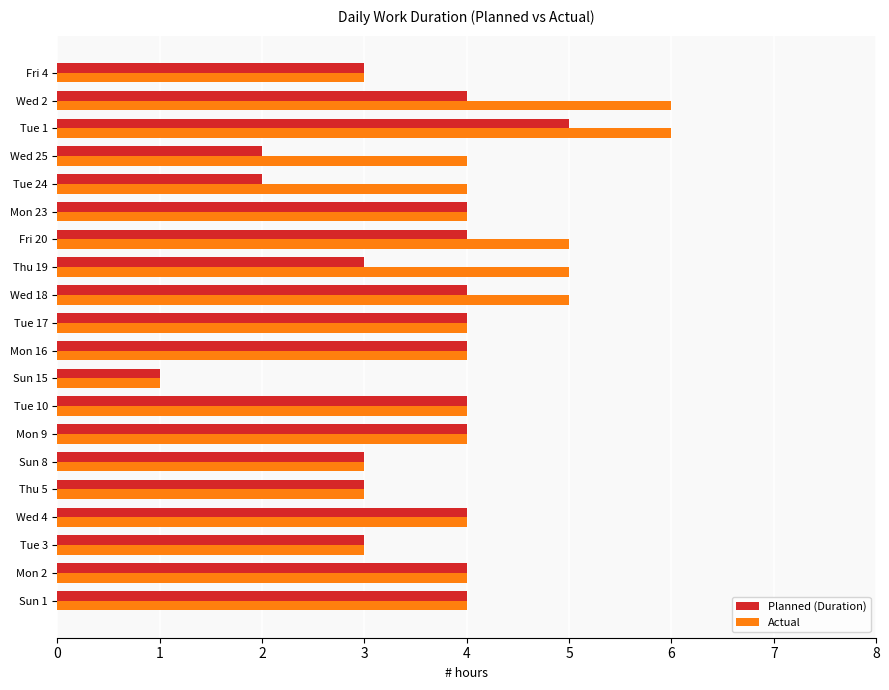

Which series has the widest spread of values?

Actual